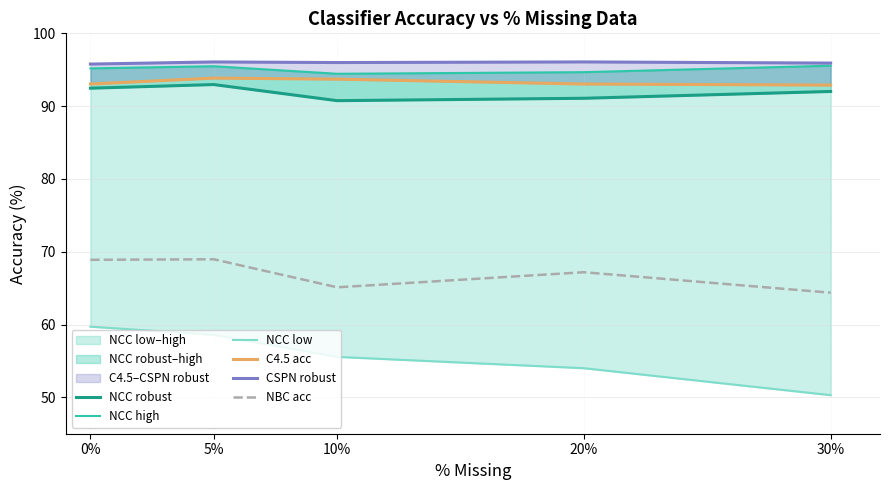

True or false: NBC acc and CSPN robust intersect in this chart.

False